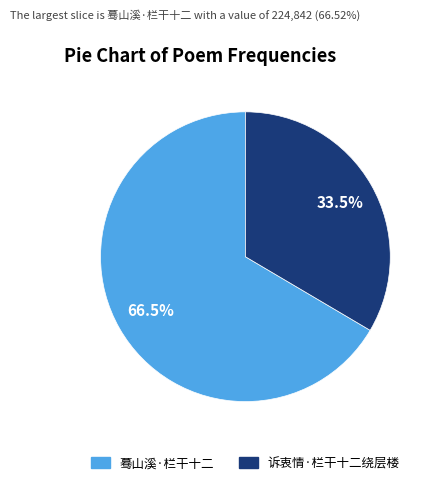

True or false: 诉衷情·栏干十二绕层楼 accounts for 41% of the total.

False